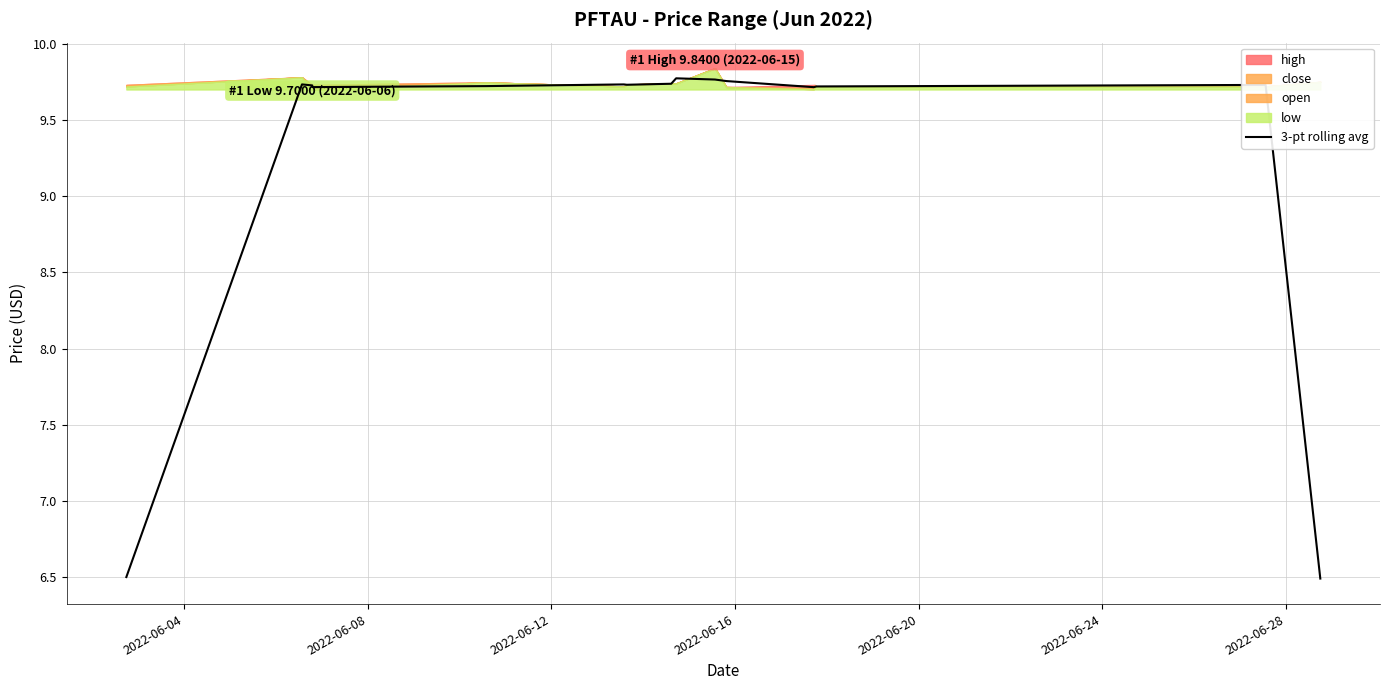

How many categories are shown in the chart?

16